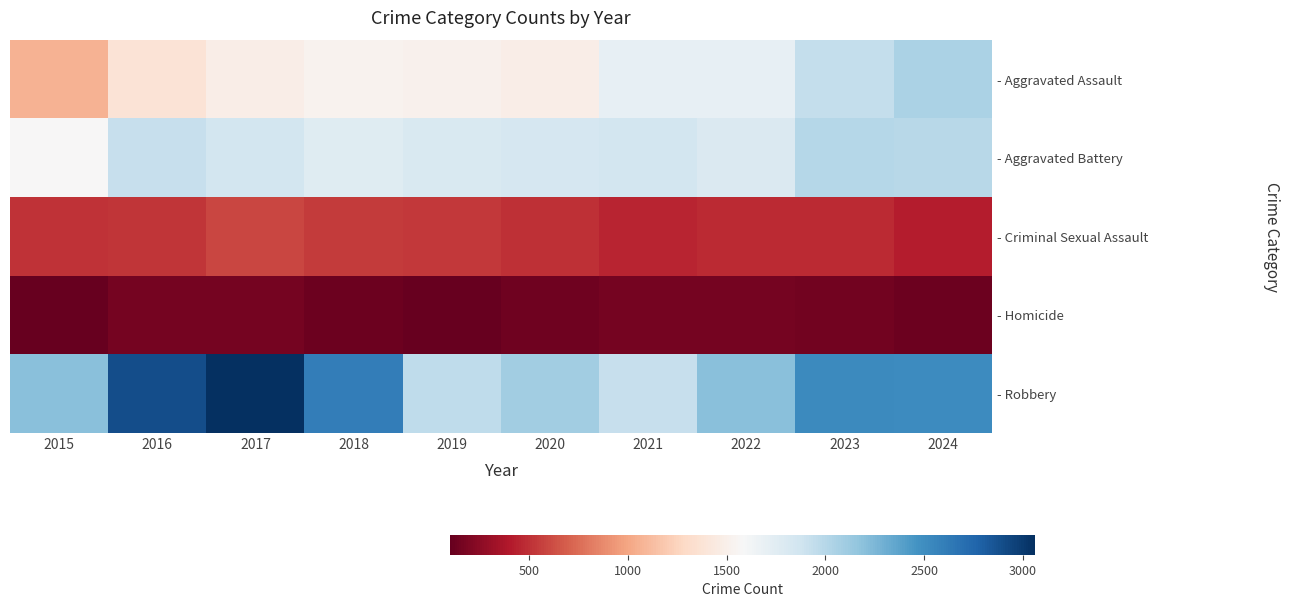

Which series changed the most between 2021 and 2022?

- Robbery